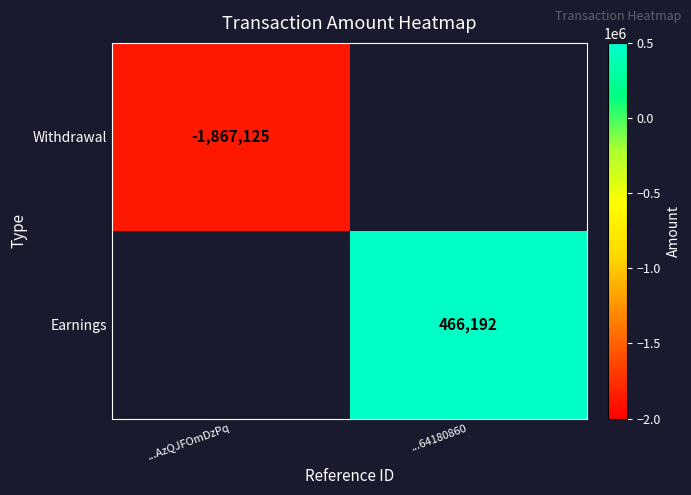

True or false: Withdrawal has a value of -414232 at ...AzQJFOmDzPq.

False